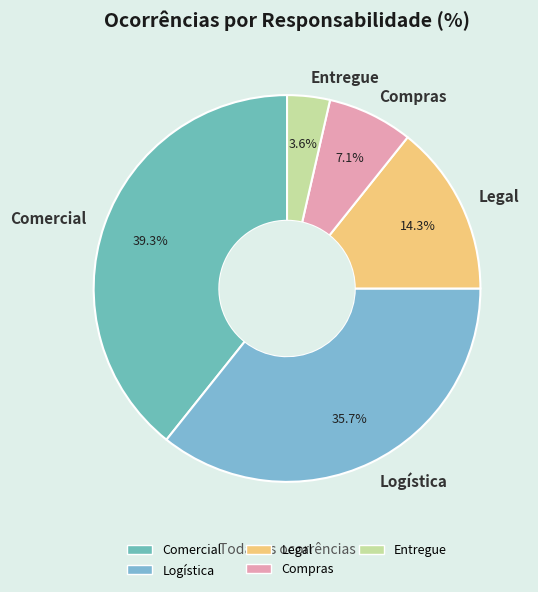

To the nearest percent, what percentage of the pie is Comercial?

39%